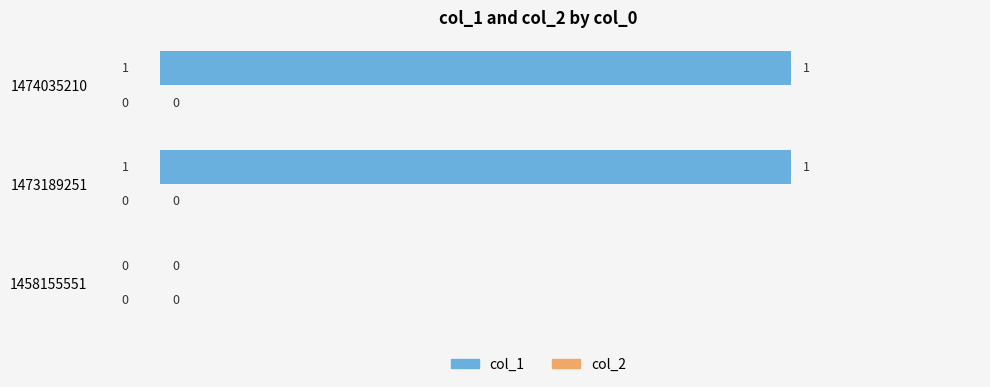

What is the change in value from 1458155551 to 1474035210?

+1